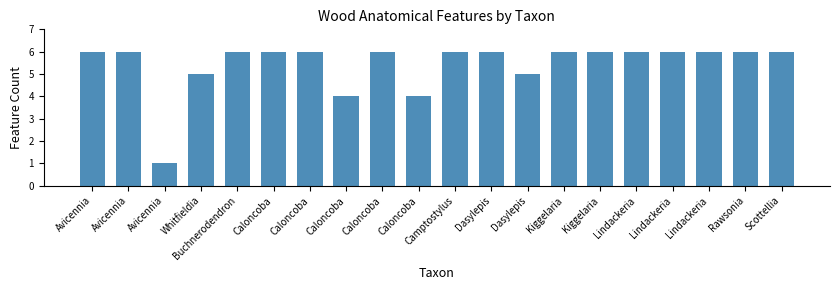

Reading right to left, list all the values displayed in this chart.

6	6	6	6	6	6	6	5	6	6	4	6	4	6	6	6	5	1	6	6